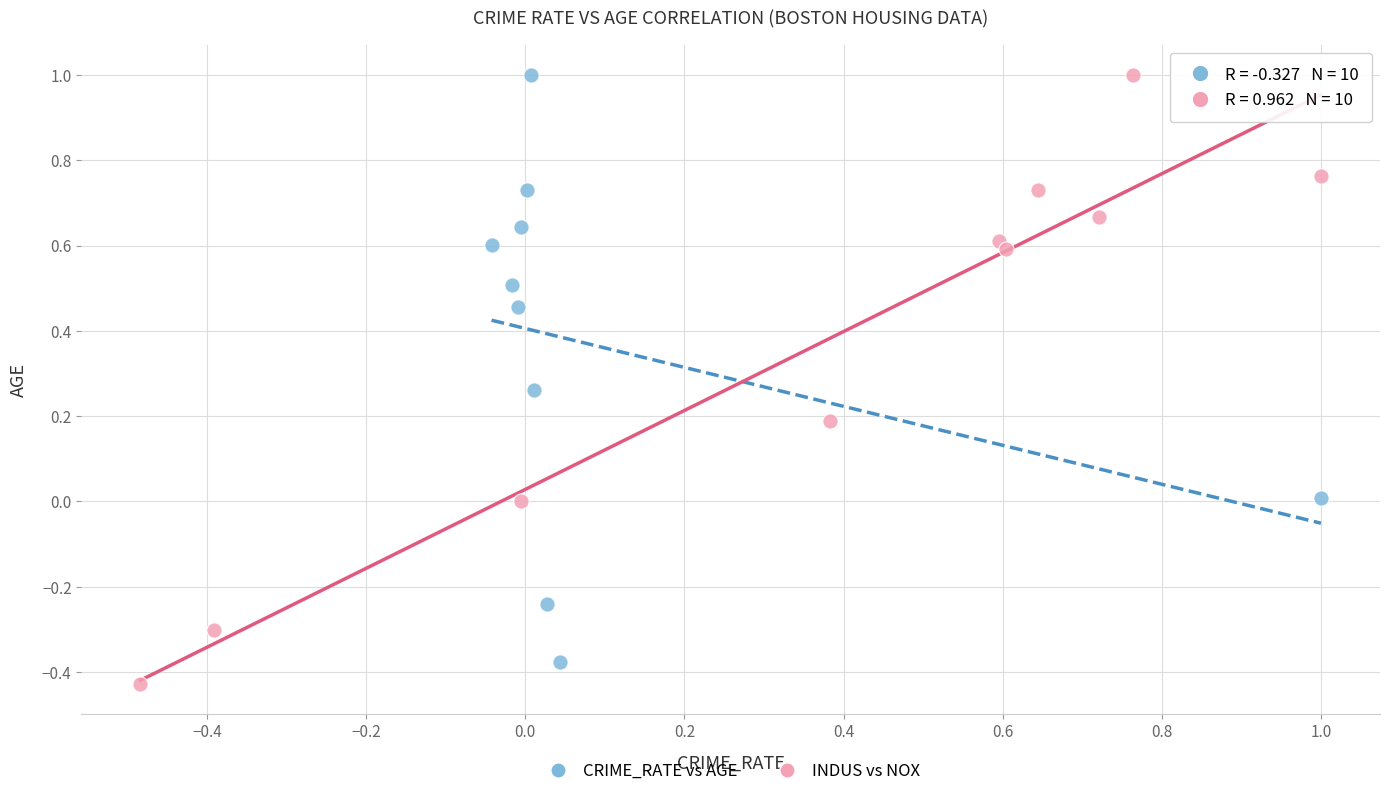

What are all the series names shown in the legend?

CRIME_RATE vs AGE, INDUS vs NOX